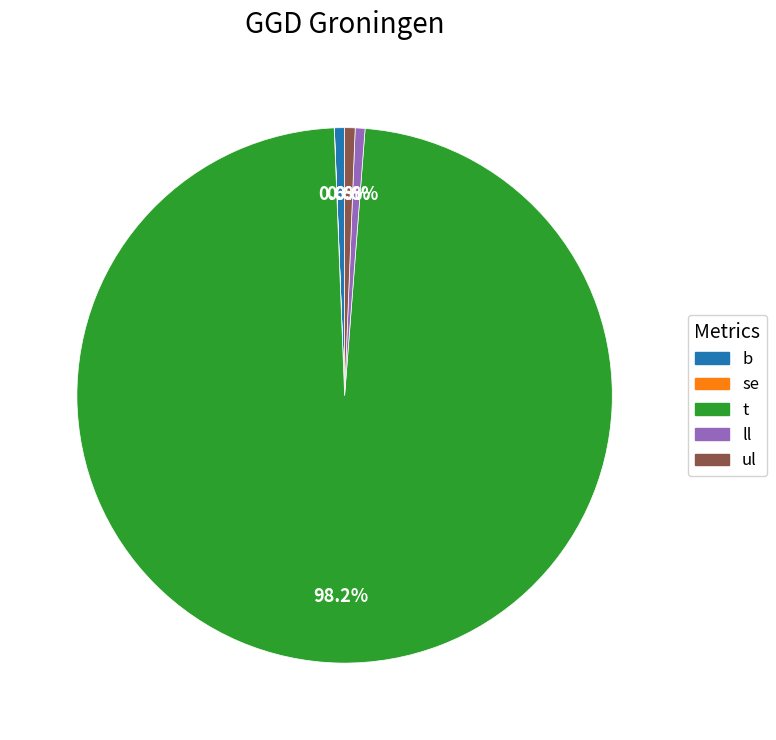

Is there a majority slice in this chart?

Yes